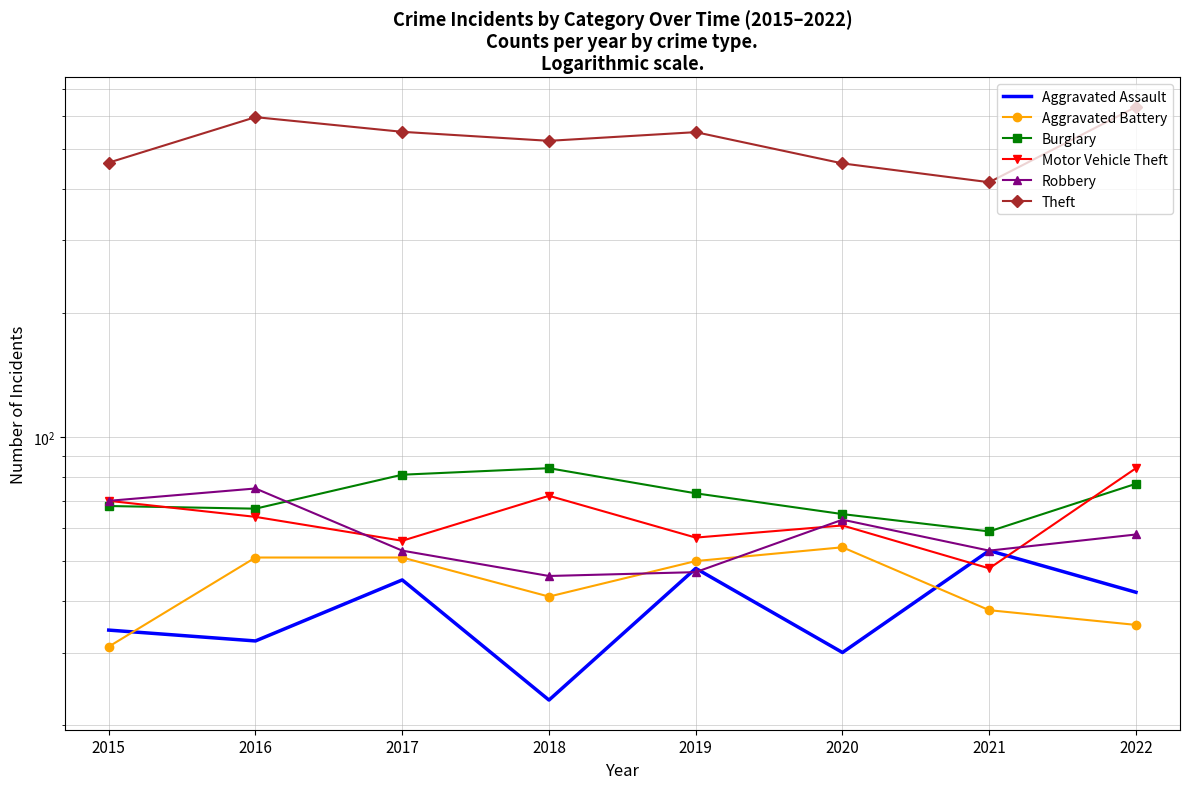

What is the difference between the Robbery values at 2015 and 2020?

7